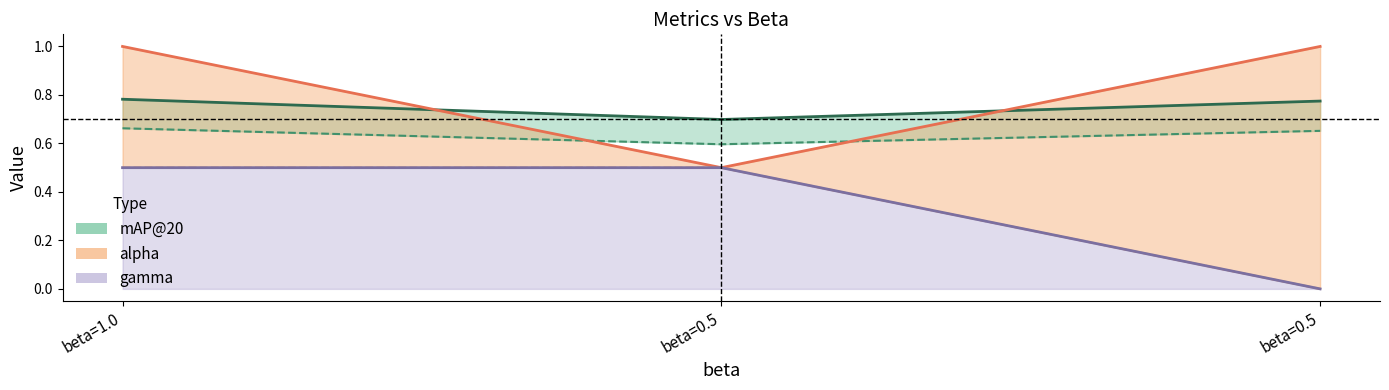

What is the difference between the maximum and minimum values in the NDCG@20 series?

0.1